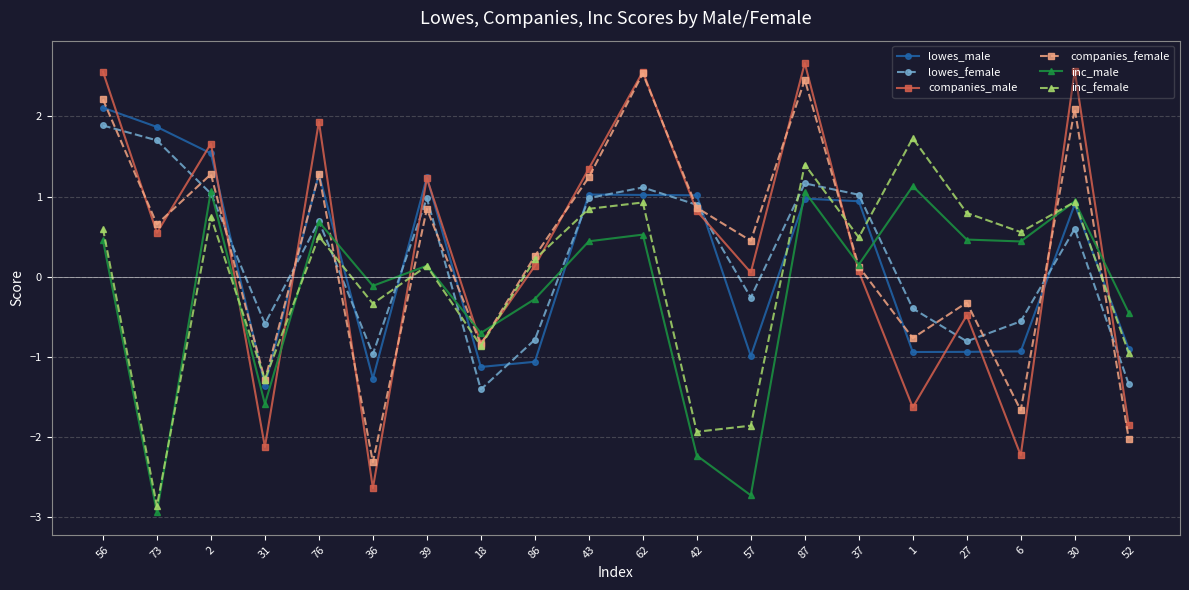

True or false: companies_male and inc_male cross at least once.

True